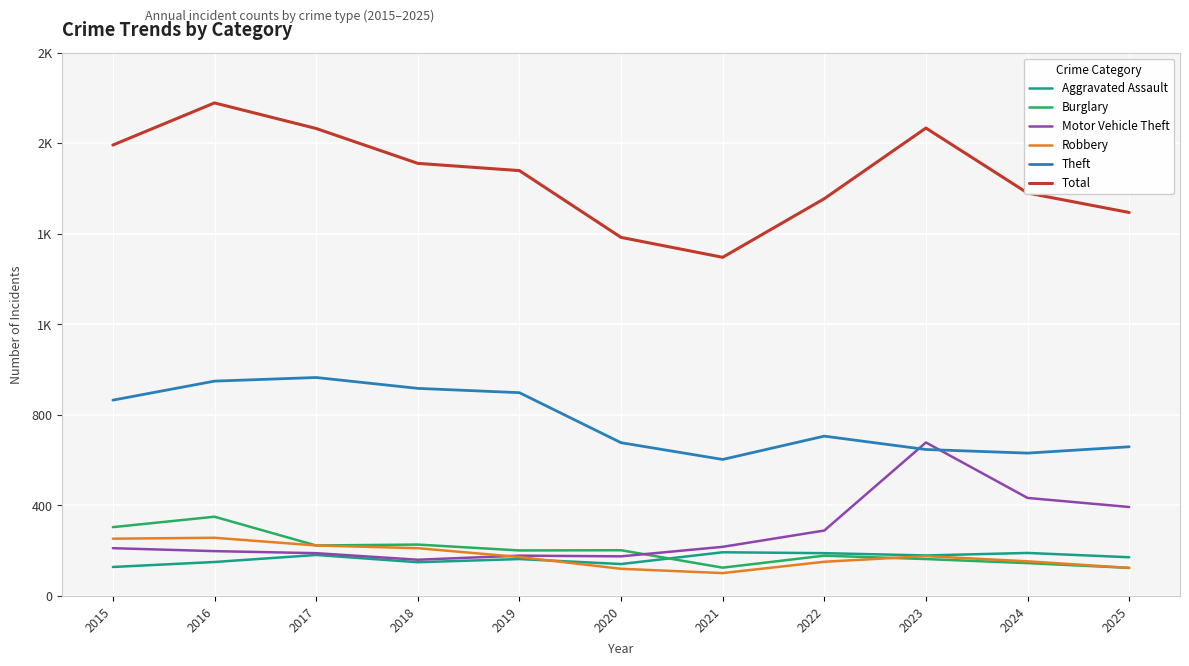

What is the approximate value of Aggravated Assault at 2016, to the nearest 10?

150